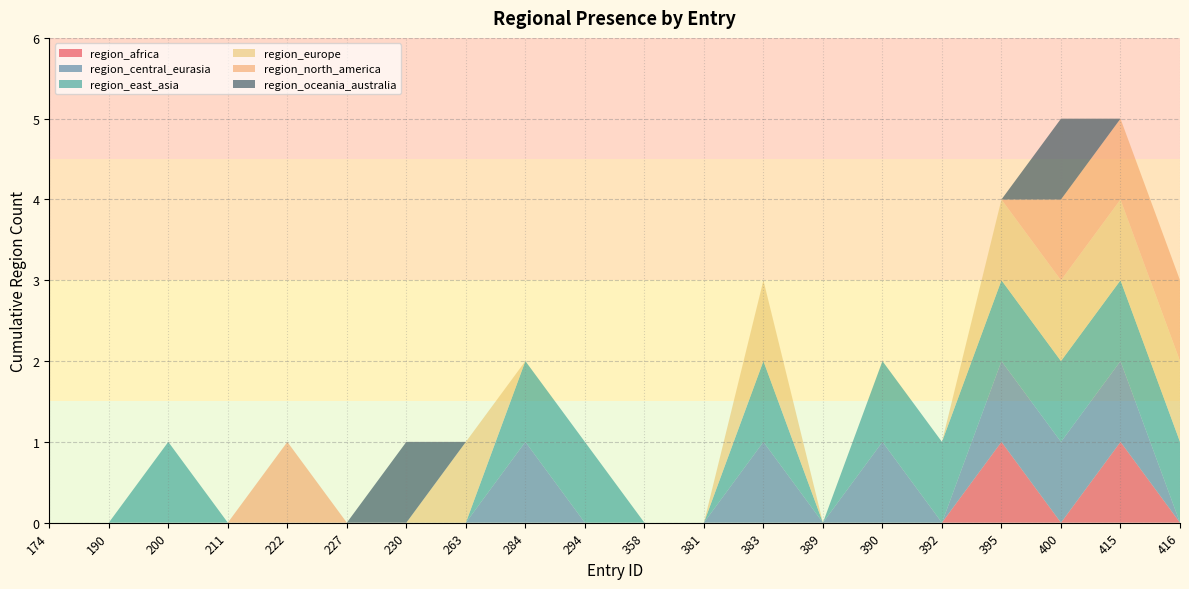

Reading right to left, what are all the values shown in this chart?

region_africa: 0	1	0	1	0	0	0	0	0	0	0	0	0	0	0	0	0	0	0	0
region_central_eurasia: 0	1	1	1	0	1	0	1	0	0	0	1	0	0	0	0	0	0	0	0
region_east_asia: 1	1	1	1	1	1	0	1	0	0	1	1	0	0	0	0	0	1	0	0
region_europe: 1	1	1	1	0	0	0	1	0	0	0	0	1	0	0	0	0	0	0	0
region_north_america: 1	1	1	0	0	0	0	0	0	0	0	0	0	0	0	1	0	0	0	0
region_oceania_australia: 0	0	1	0	0	0	0	0	0	0	0	0	0	1	0	0	0	0	0	0